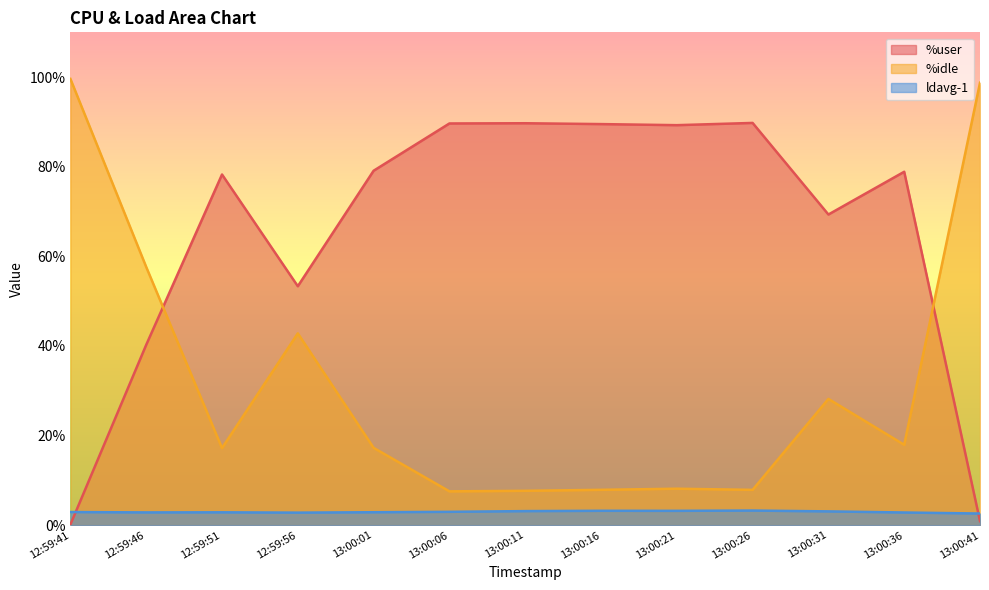

Rank the series by their average value, from highest to lowest.

%user, %idle, ldavg-1